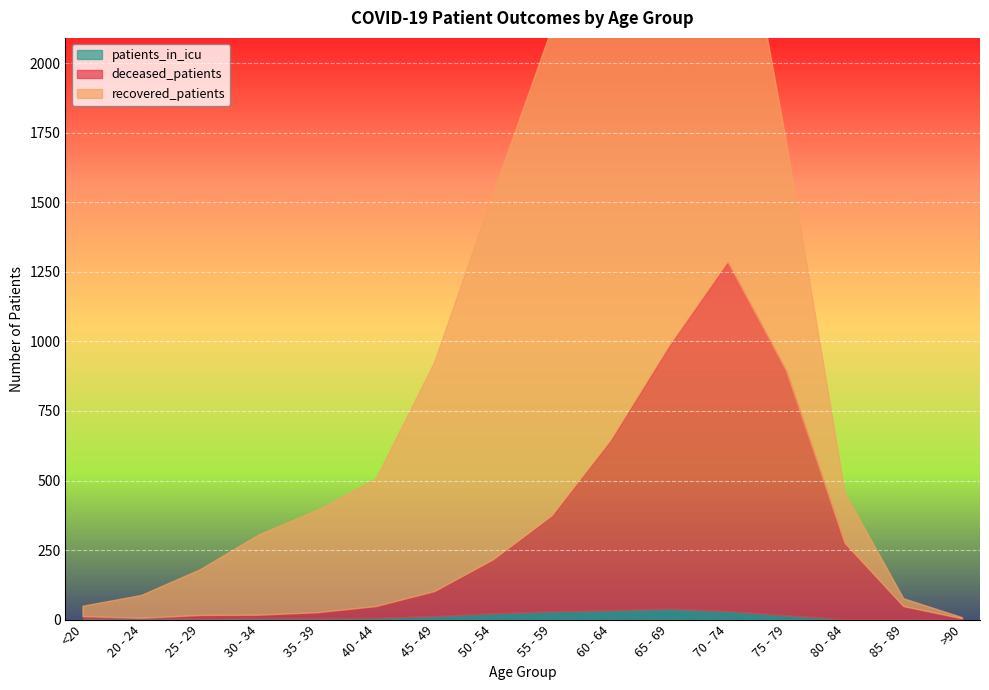

Is the value of recovered_patients at 50 - 54 greater than the value of patients_in_icu at >90?

Yes